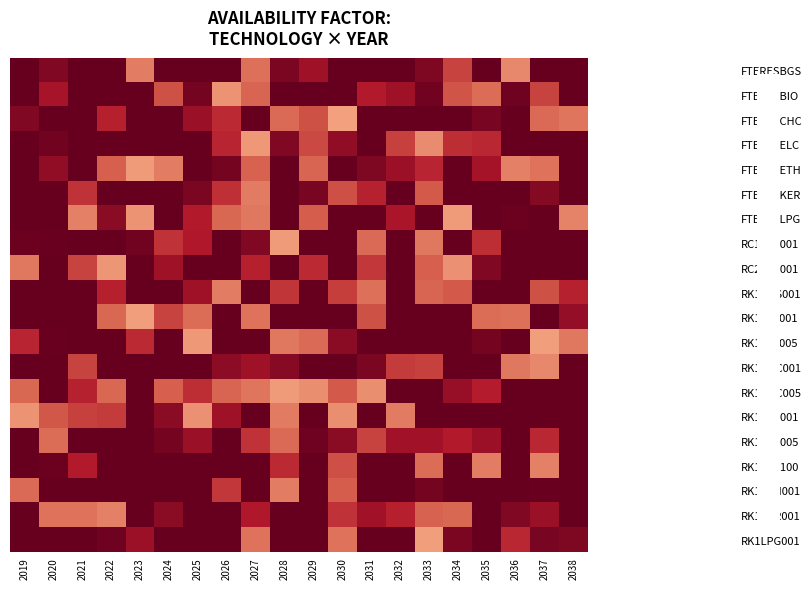

At which category is the sum across all series the highest?

2020